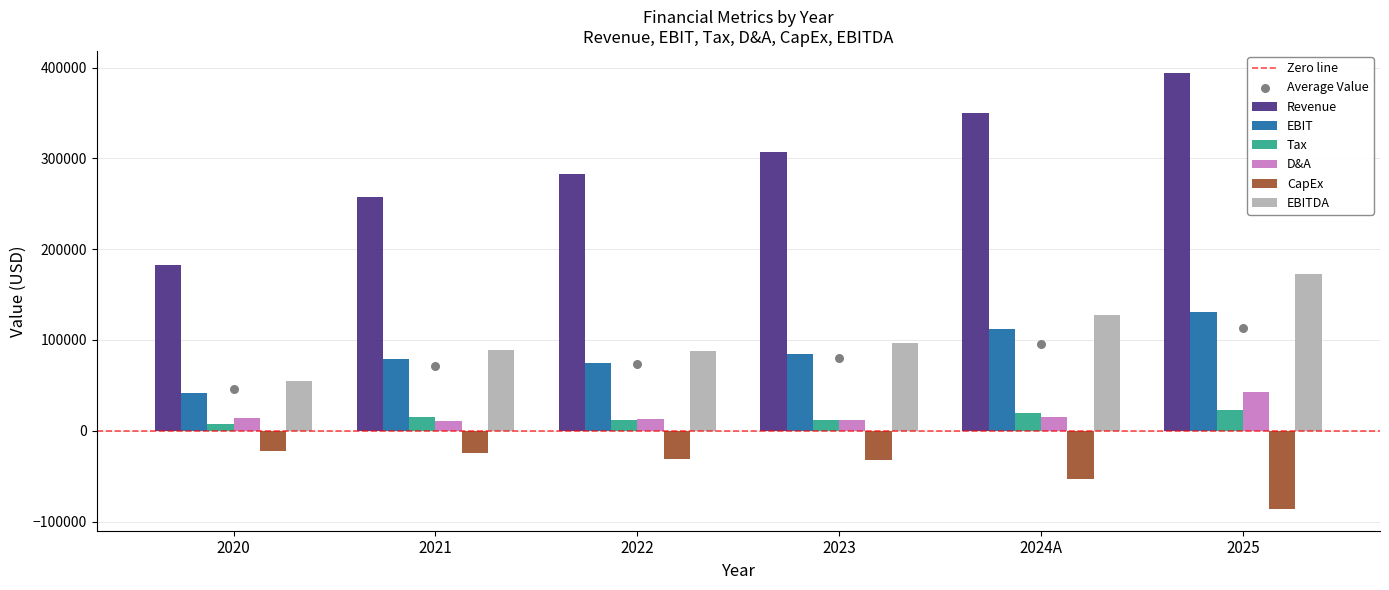

Which series reaches the maximum Y coordinate?

Revenue